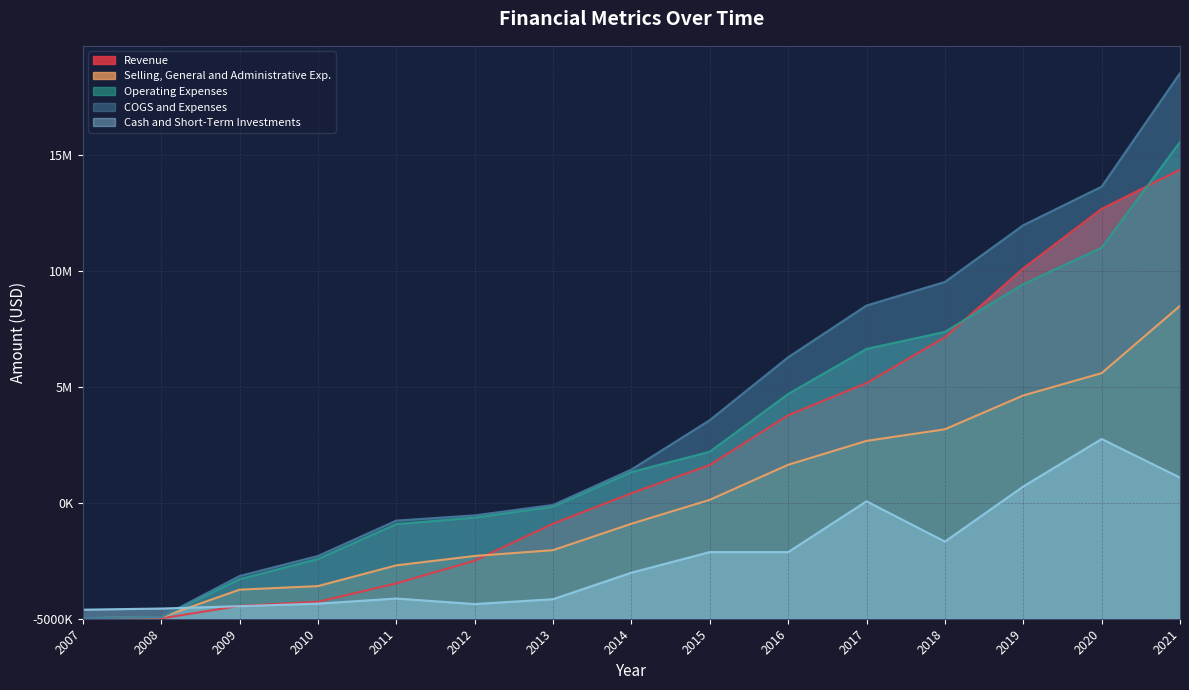

What is the difference between the maximum and minimum values in the Operating Expenses series?

20523076